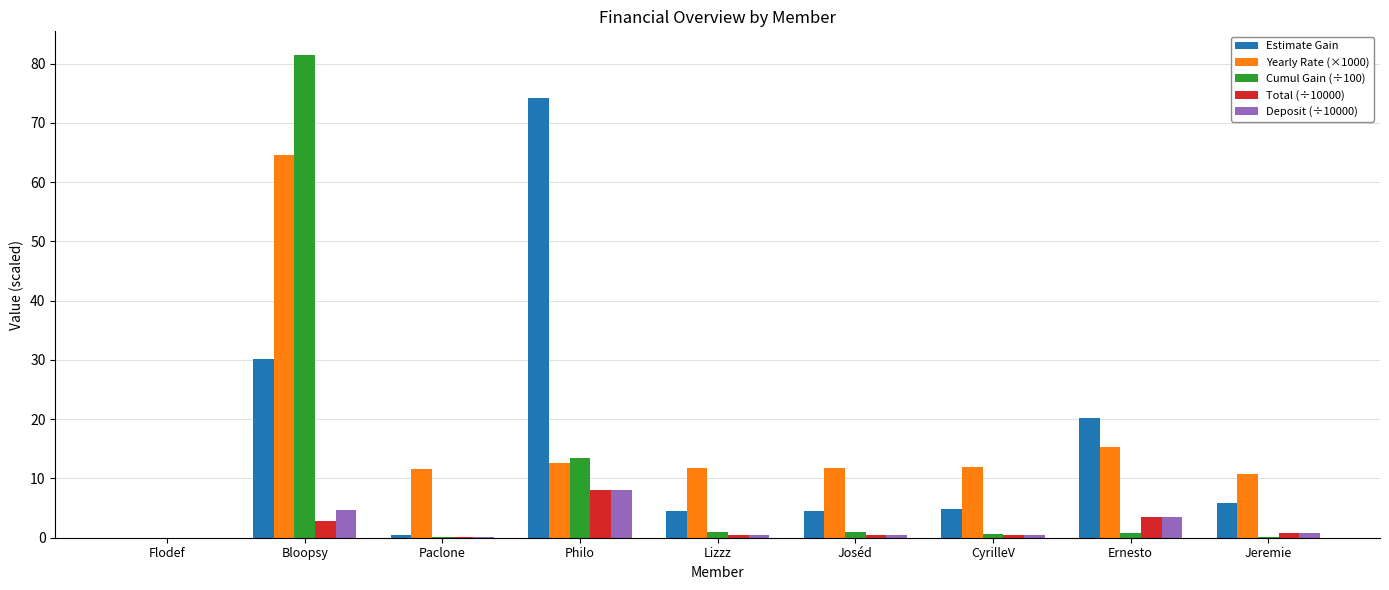

Is it true that Yearly Rate (×1000) equals 86.8 at Bloopsy?

False